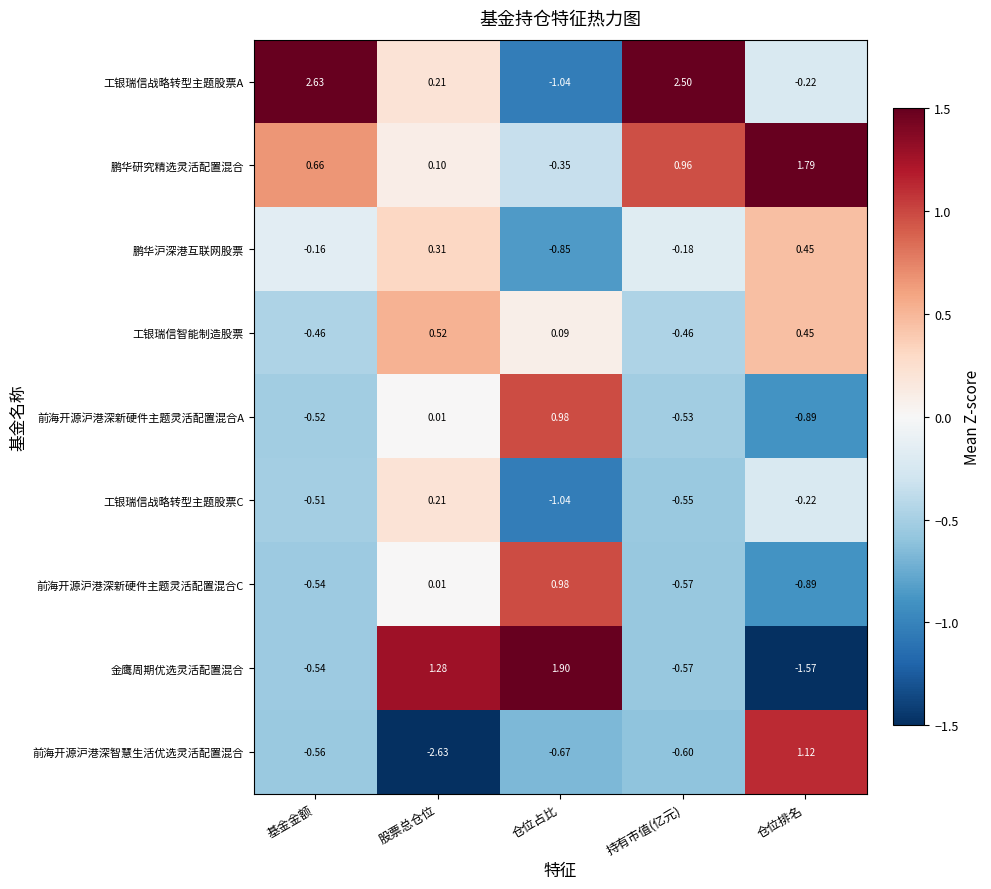

At which category does the chart reach its minimum across all series?

股票总仓位